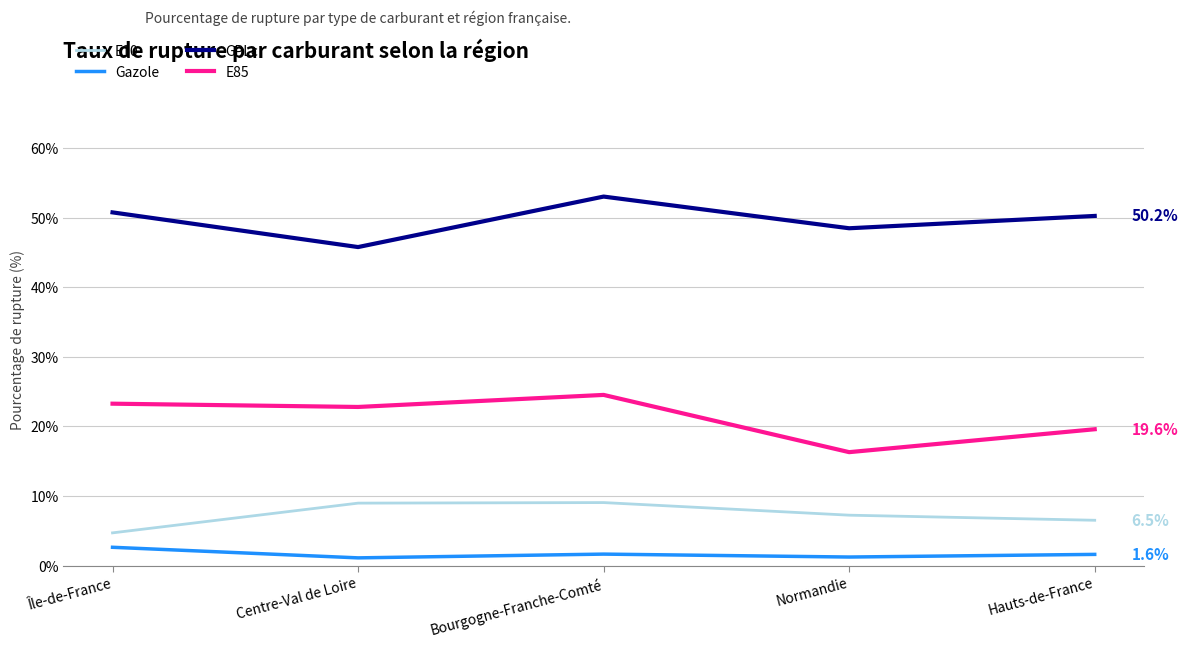

True or false: GPLc has a value of 50.7 at Île-de-France.

True